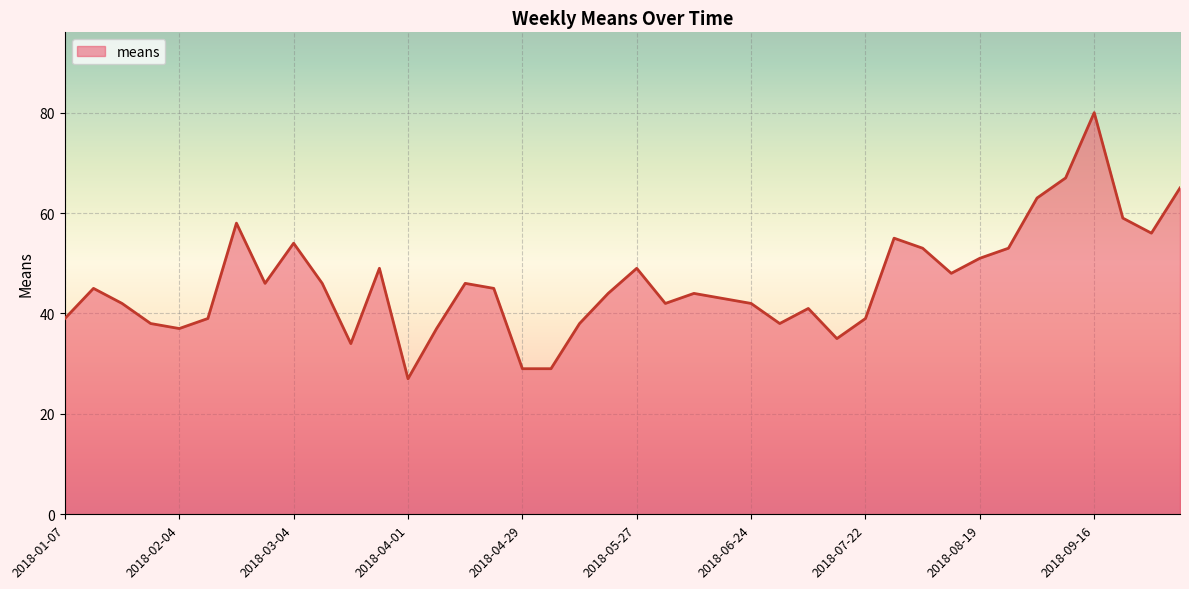

What is the greatest value displayed?

80